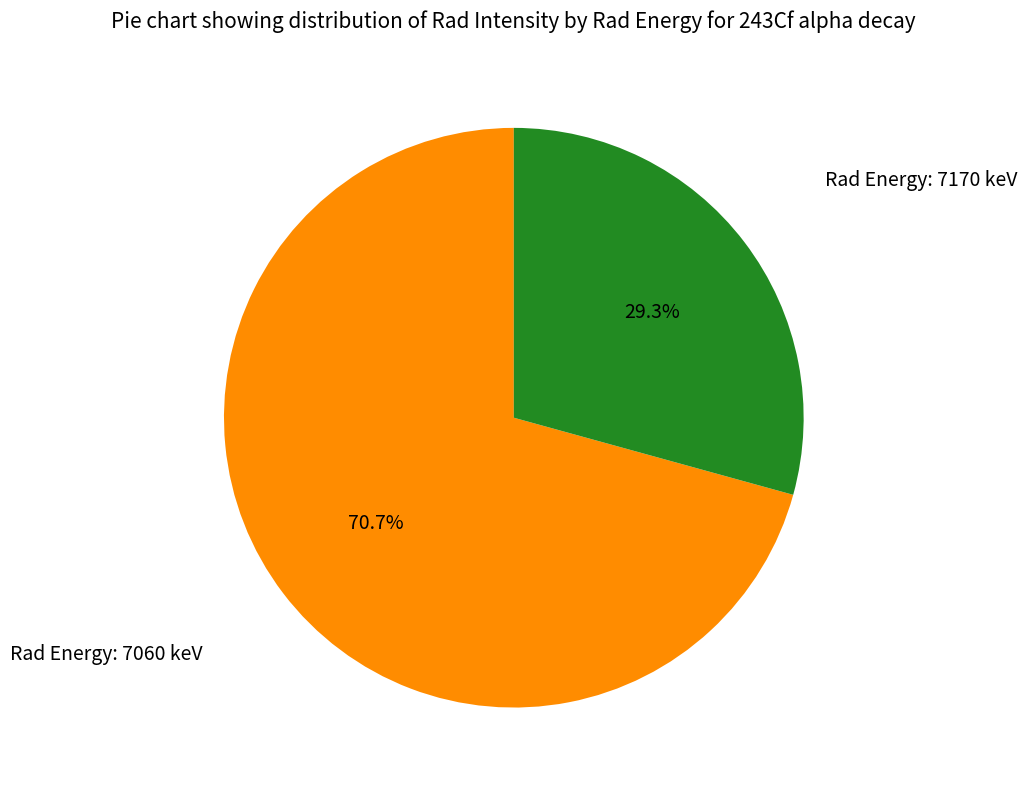

Is there any slice that represents more than half of the pie?

Yes